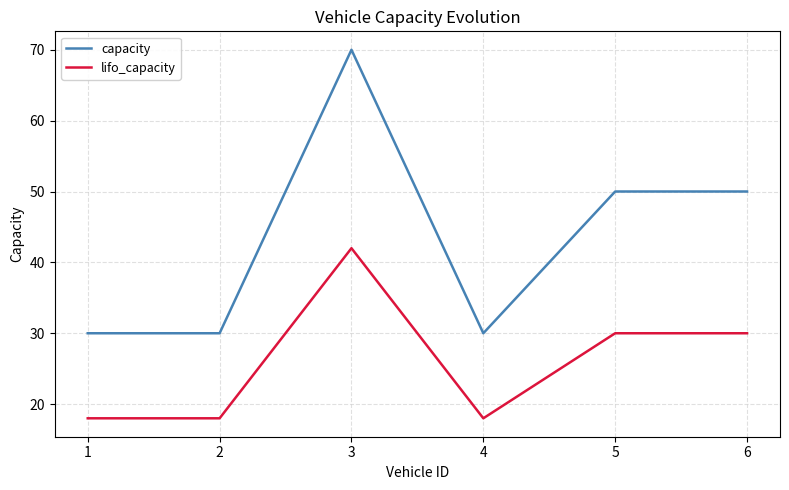

Rank the series at 5 from highest to lowest value.

capacity, lifo_capacity